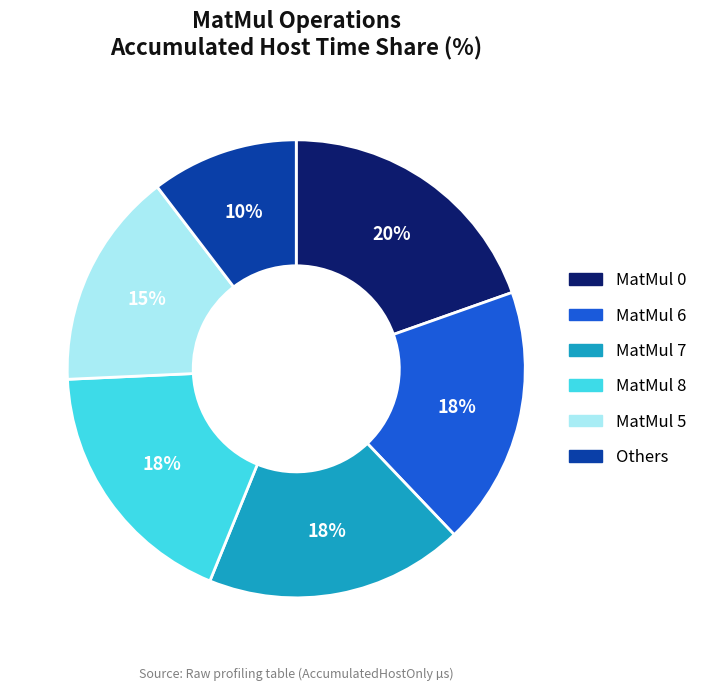

To the nearest percent, what portion does Others represent?

10%